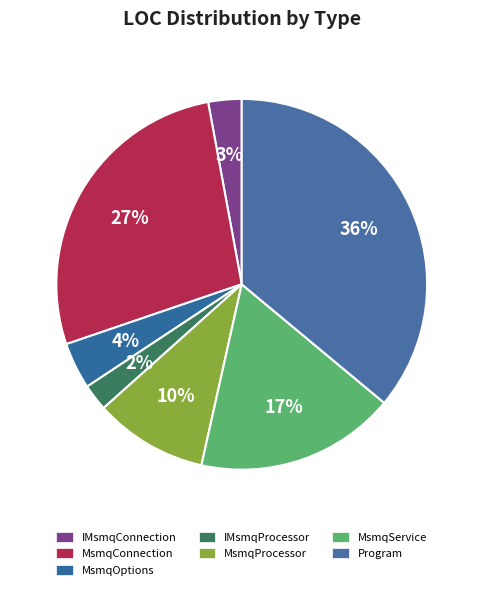

What percentage is the MsmqConnection slice, to the nearest percent?

27%